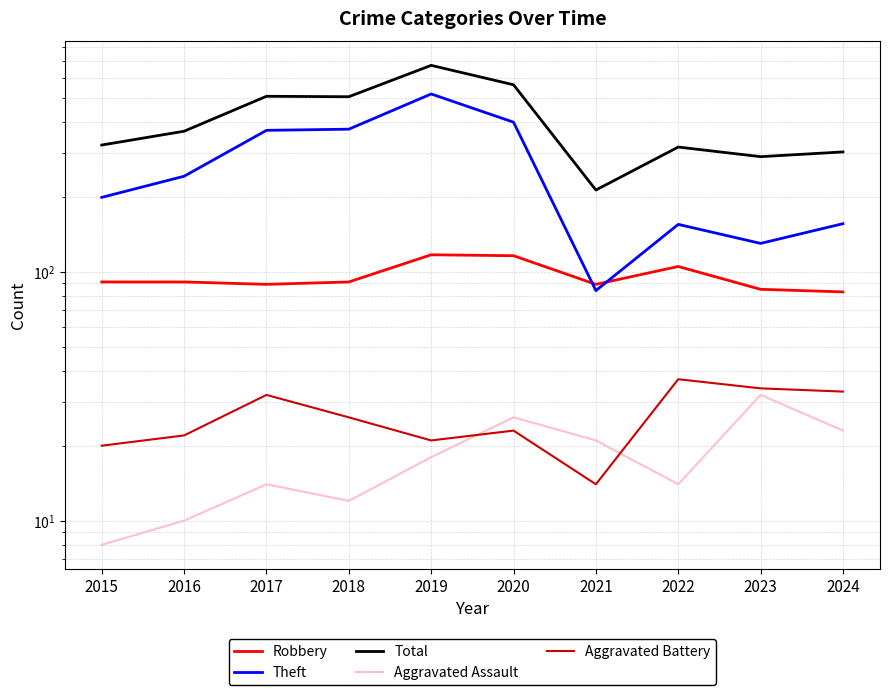

At how many categories does at least one series exceed 187?

10